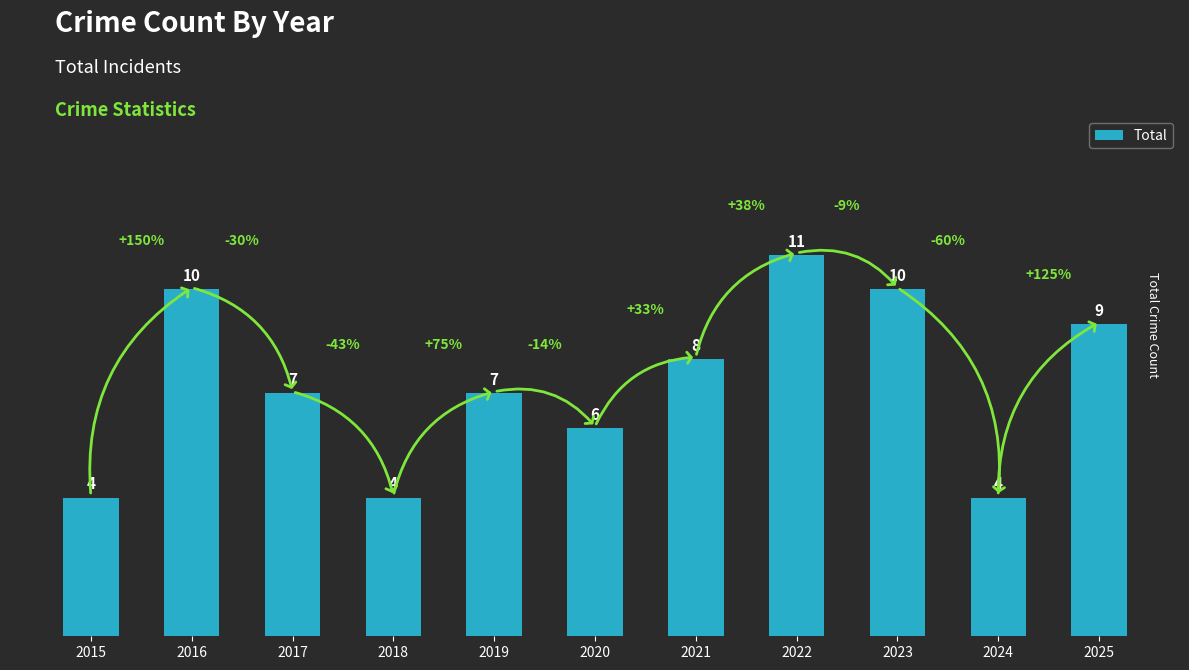

Reading left to right, extract all data points from this chart.

4	10	7	4	7	6	8	11	10	4	9